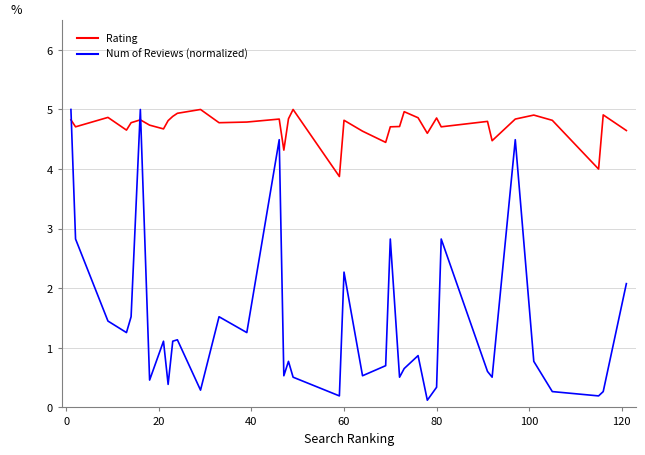

What is the maximum value shown in the chart?

5.0